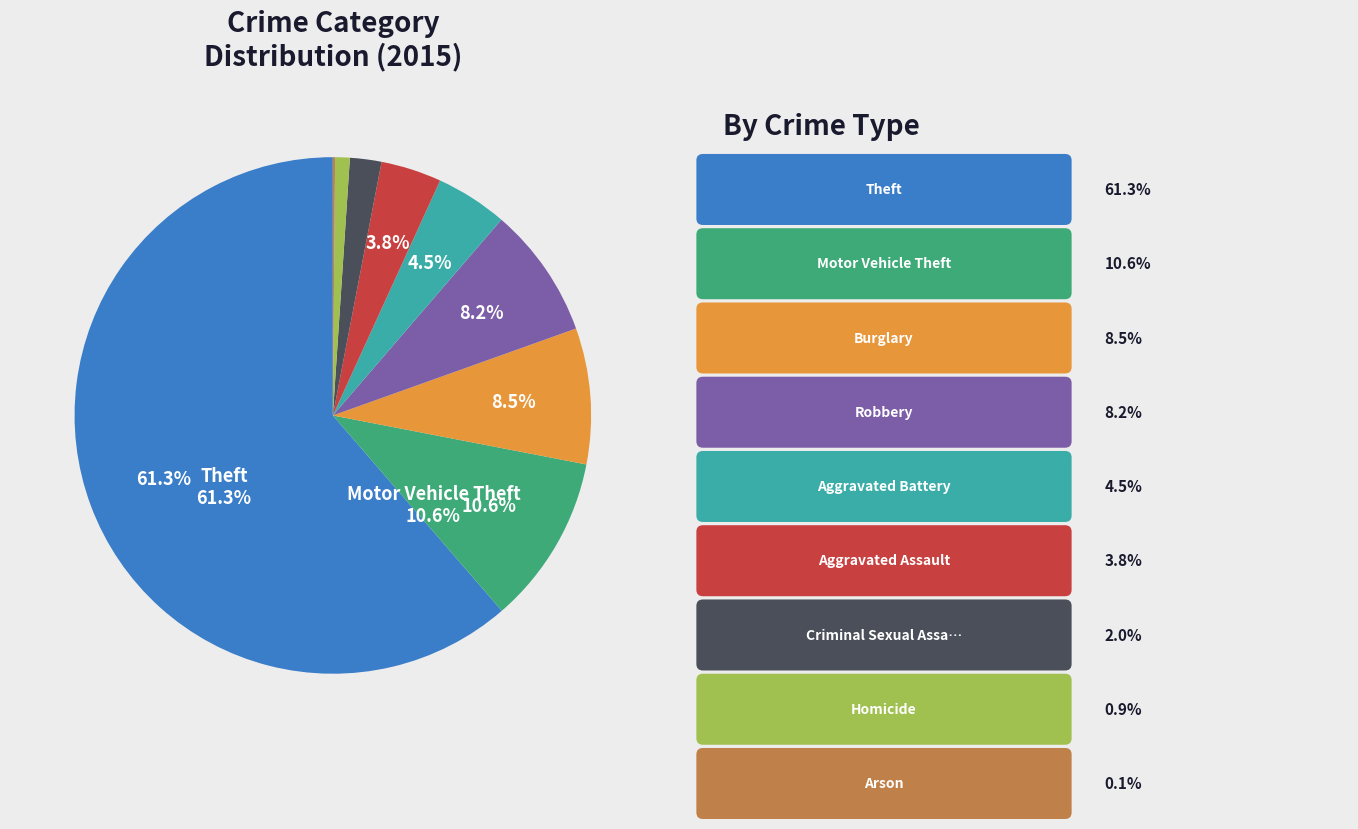

Is there any slice that represents more than half of the pie?

Yes